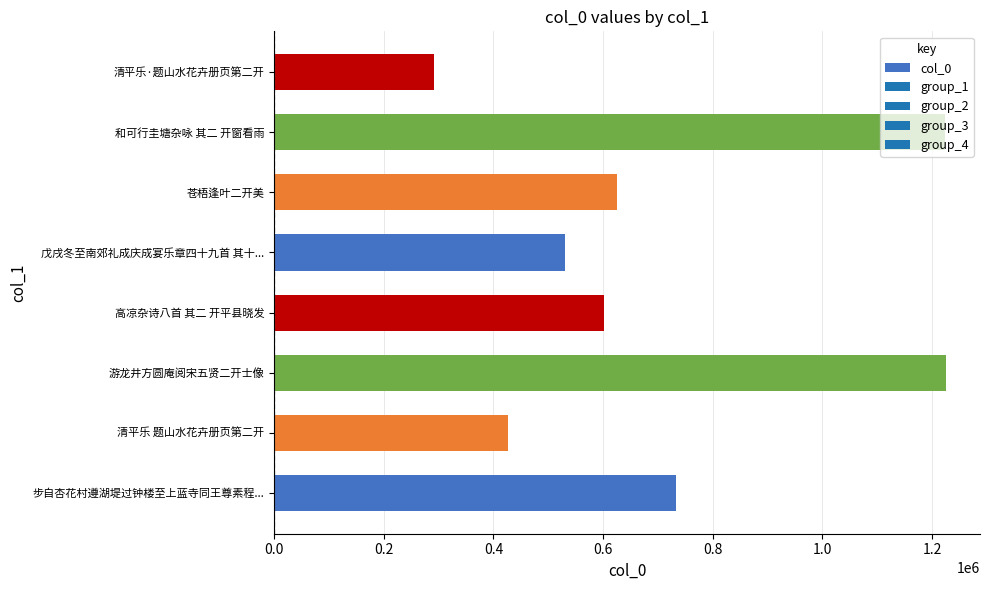

What is the minimum value shown in the chart?

291098